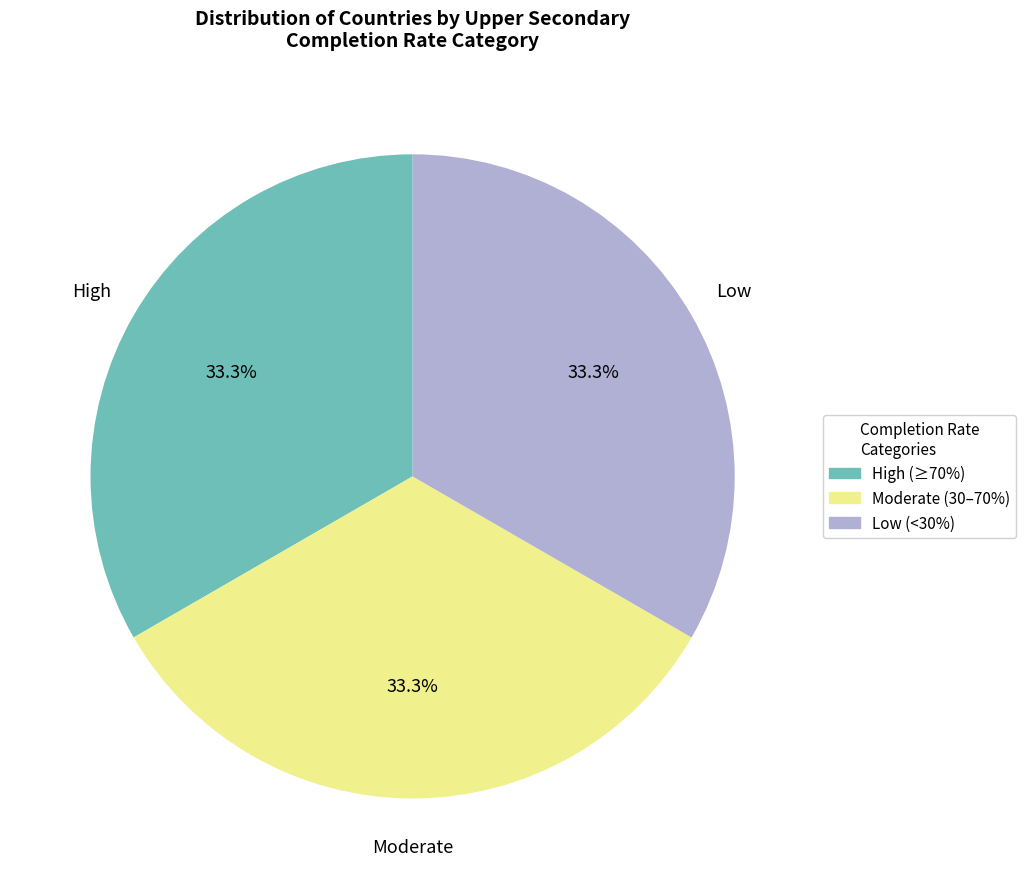

To the nearest percent, what is the difference between the largest and smallest slice percentages?

0%